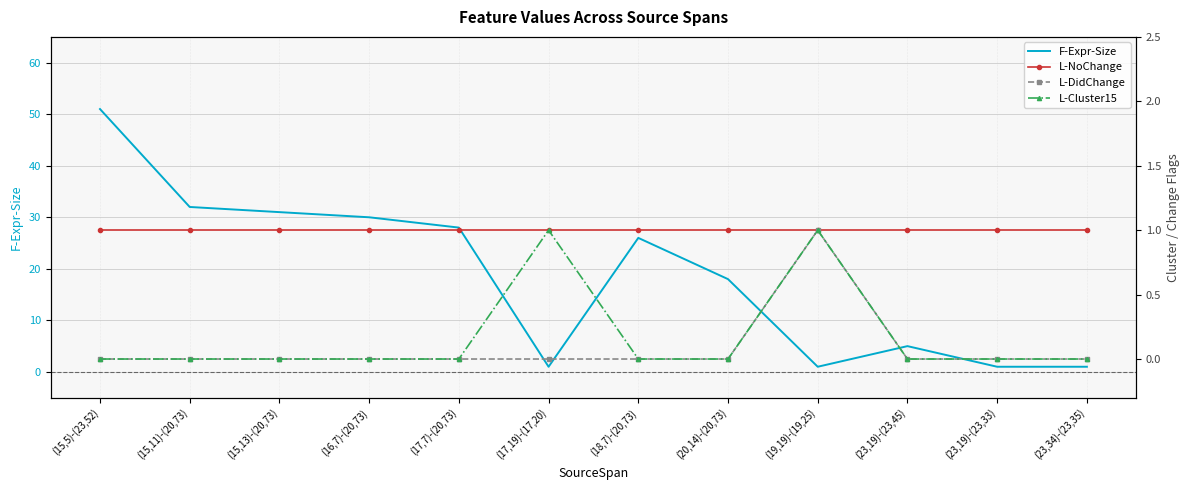

Reading left to right, list all the values displayed in this chart.

F-Expr-Size: (15,5)-(23,52)=51	(15,11)-(20,73)=32	(15,13)-(20,73)=31	(16,7)-(20,73)=30	(17,7)-(20,73)=28	(17,19)-(17,20)=1	(18,7)-(20,73)=26	(20,14)-(20,73)=18	(19,19)-(19,25)=1	(23,19)-(23,45)=5	(23,19)-(23,33)=1	(23,34)-(23,35)=1
L-NoChange: (15,5)-(23,52)=1	(15,11)-(20,73)=1	(15,13)-(20,73)=1	(16,7)-(20,73)=1	(17,7)-(20,73)=1	(17,19)-(17,20)=1	(18,7)-(20,73)=1	(20,14)-(20,73)=1	(19,19)-(19,25)=1	(23,19)-(23,45)=1	(23,19)-(23,33)=1	(23,34)-(23,35)=1
L-DidChange: (15,5)-(23,52)=0	(15,11)-(20,73)=0	(15,13)-(20,73)=0	(16,7)-(20,73)=0	(17,7)-(20,73)=0	(17,19)-(17,20)=0	(18,7)-(20,73)=0	(20,14)-(20,73)=0	(19,19)-(19,25)=1	(23,19)-(23,45)=0	(23,19)-(23,33)=0	(23,34)-(23,35)=0
L-Cluster15: (15,5)-(23,52)=0	(15,11)-(20,73)=0	(15,13)-(20,73)=0	(16,7)-(20,73)=0	(17,7)-(20,73)=0	(17,19)-(17,20)=1	(18,7)-(20,73)=0	(20,14)-(20,73)=0	(19,19)-(19,25)=1	(23,19)-(23,45)=0	(23,19)-(23,33)=0	(23,34)-(23,35)=0